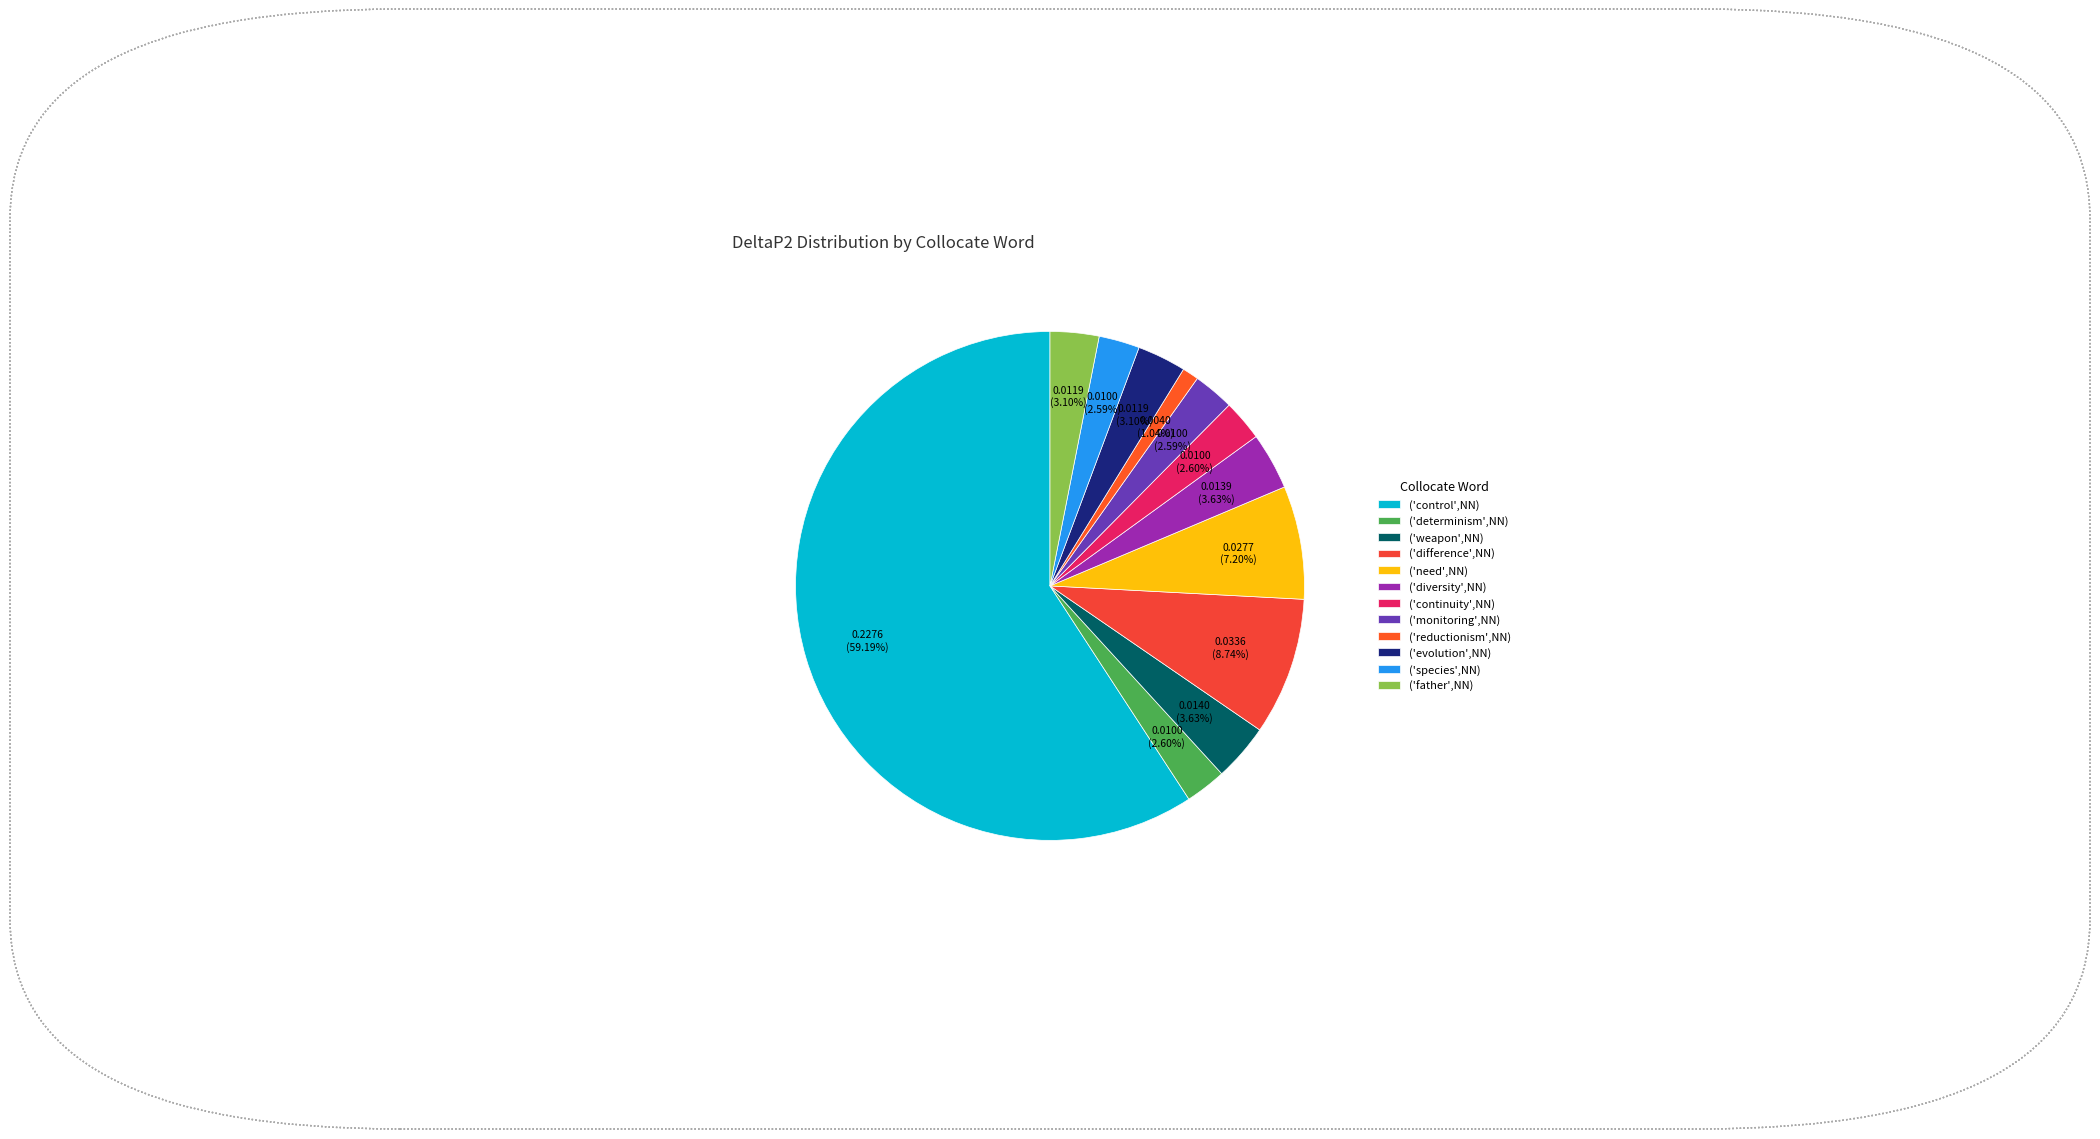

The ('determinism',NN) slice represents 1% of the pie. True or false?

False